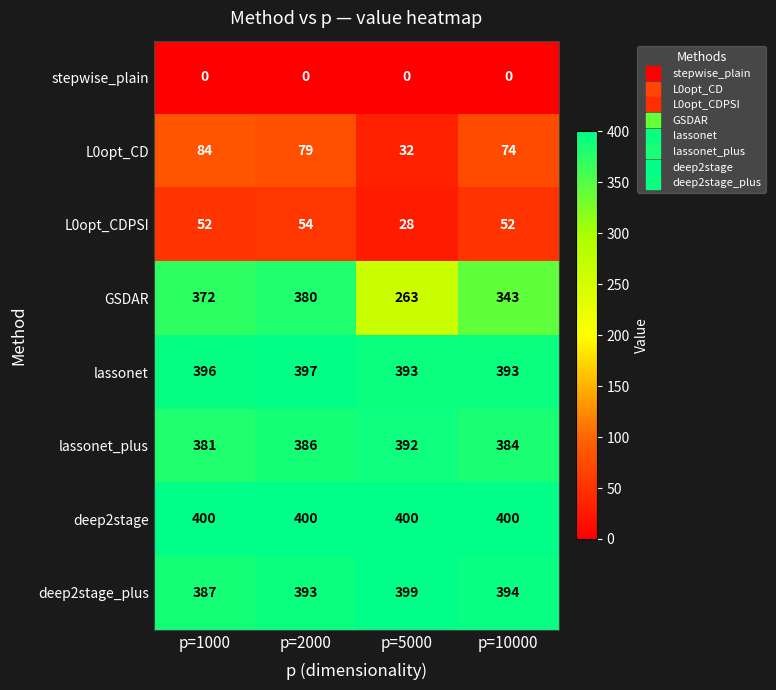

Which series has the largest total across all categories?

deep2stage